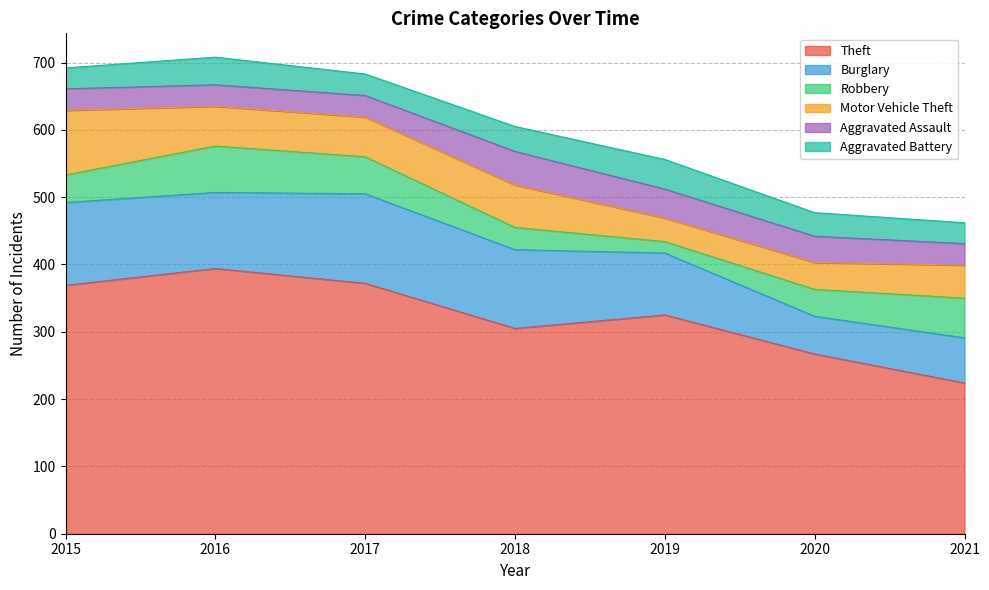

True or false: Aggravated Assault and Burglary cross at least once.

False